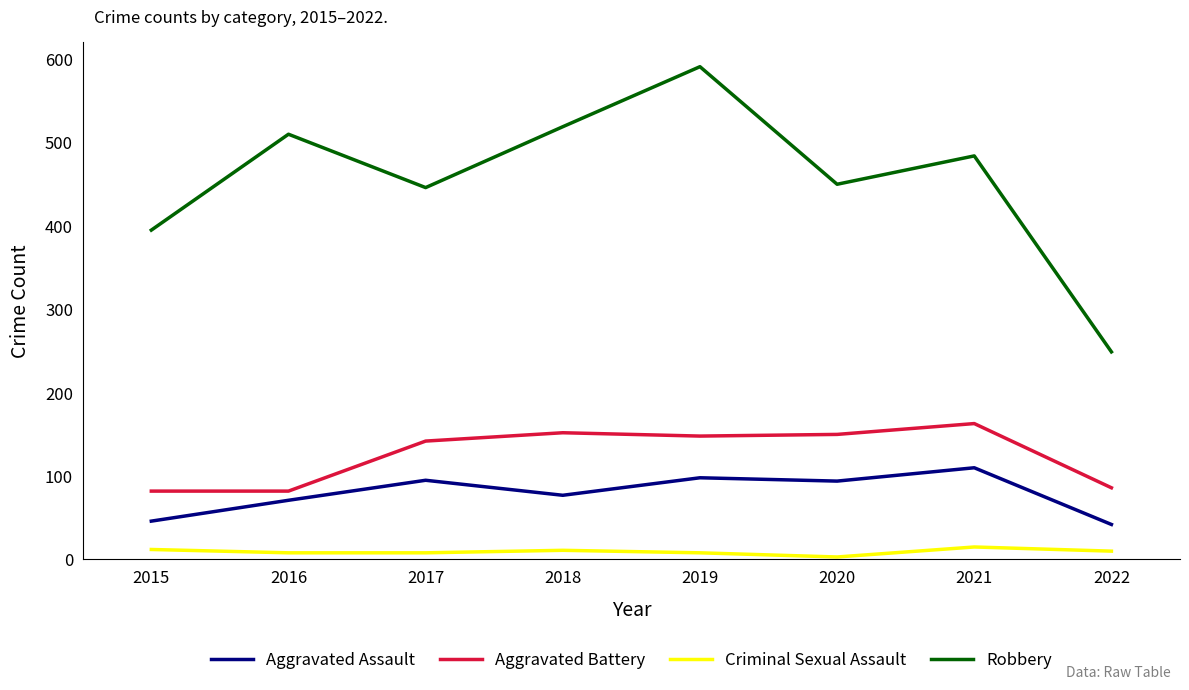

What are all the series names shown in the legend?

Aggravated Assault, Aggravated Battery, Criminal Sexual Assault, Robbery